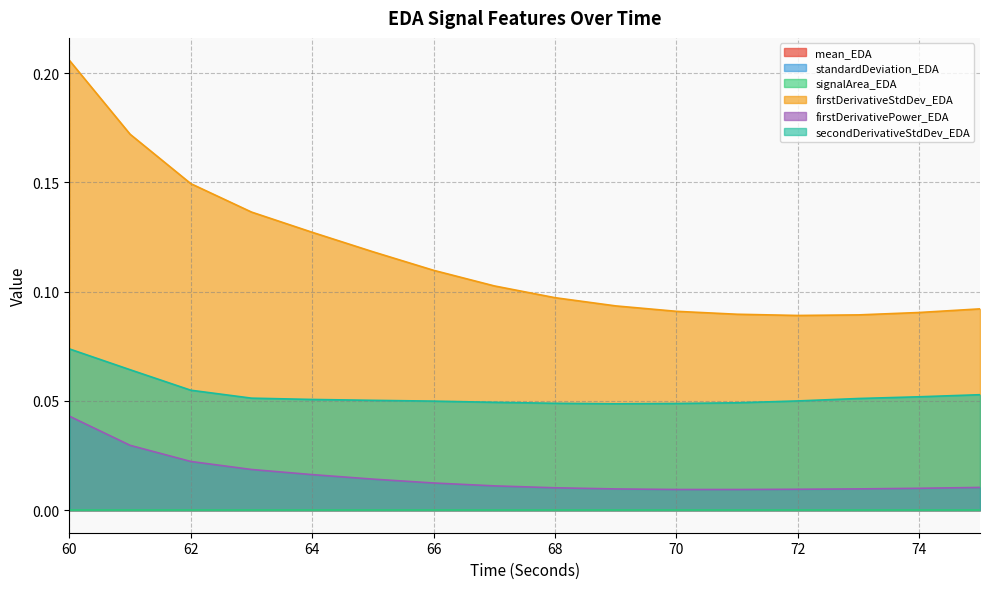

Reading left to right, extract all data points from this chart.

firstDerivativeStdDev_EDA: 0.2	0.2	0.1	0.1	0.1	0.1	0.1	0.1	0.1	0.1	0.1	0.1	0.1	0.1	0.1	0.1
firstDerivativePower_EDA: 0.0	0.0	0.0	0.0	0.0	0.0	0.0	0.0	0.0	0.0	0.0	0.0	0.0	0.0	0.0	0.0
secondDerivativeStdDev_EDA: 0.1	0.1	0.1	0.1	0.1	0.1	0.0	0.0	0.0	0.0	0.0	0.0	0.1	0.1	0.1	0.1